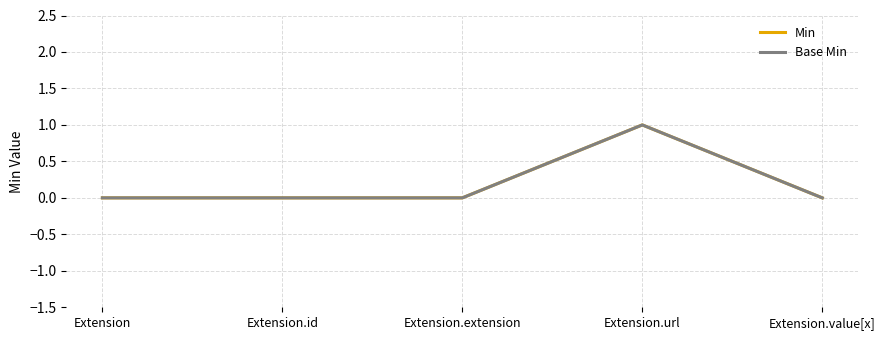

How many lines are shown in the chart?

2